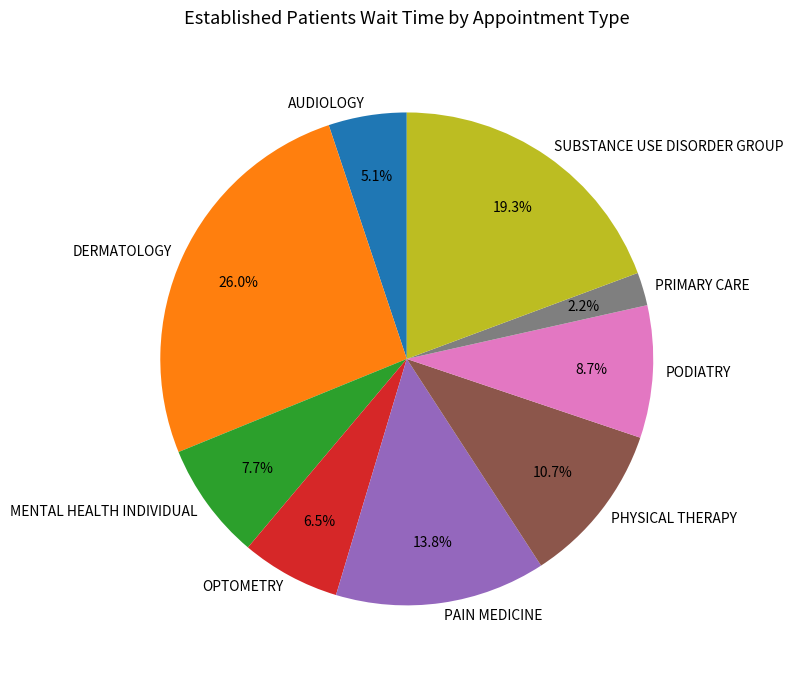

To the nearest percent, what is the difference between the largest and smallest slice percentages?

24%